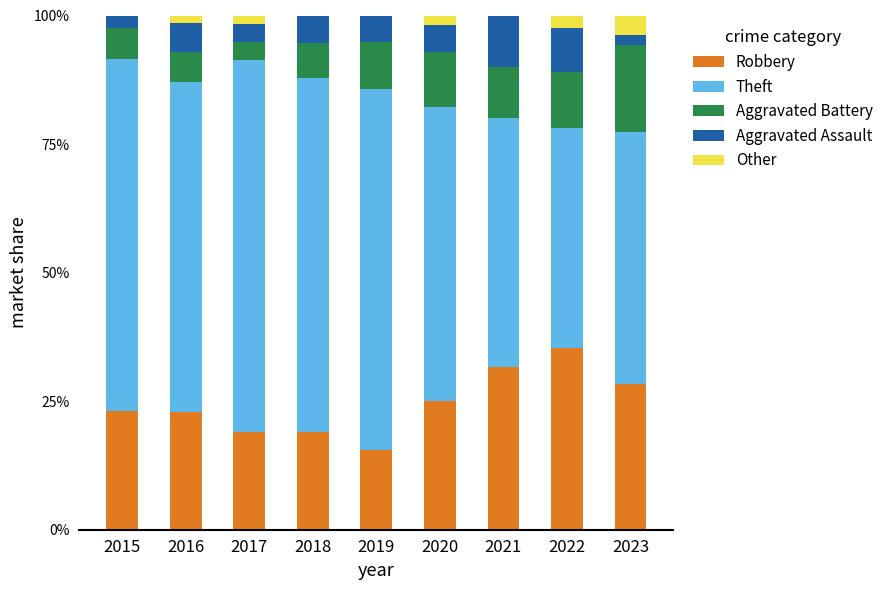

What is the highest value of the Robbery series?

35.4